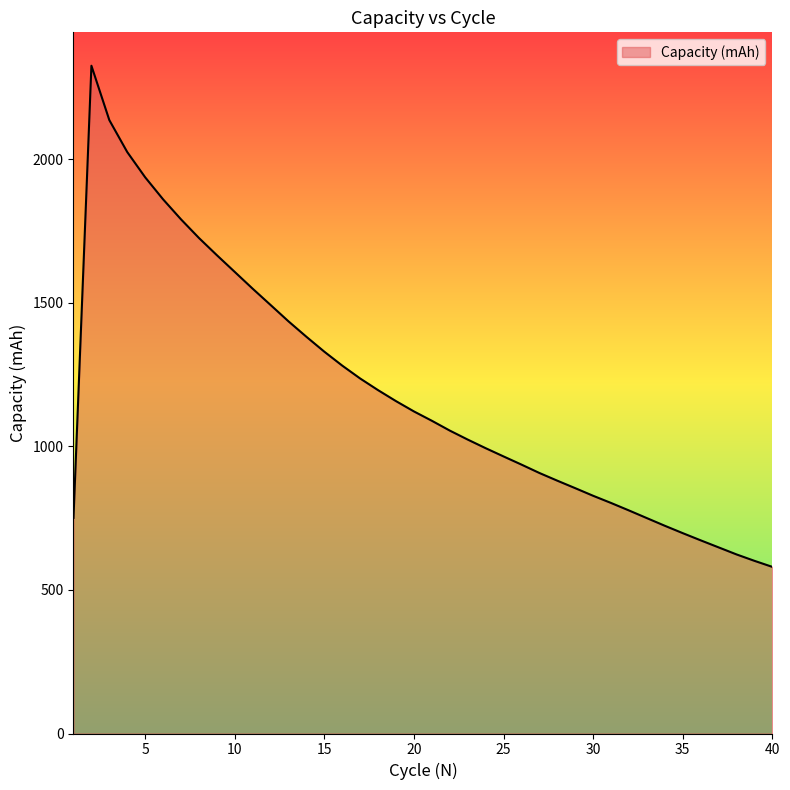

What is the difference between the maximum and minimum values?

1745.3